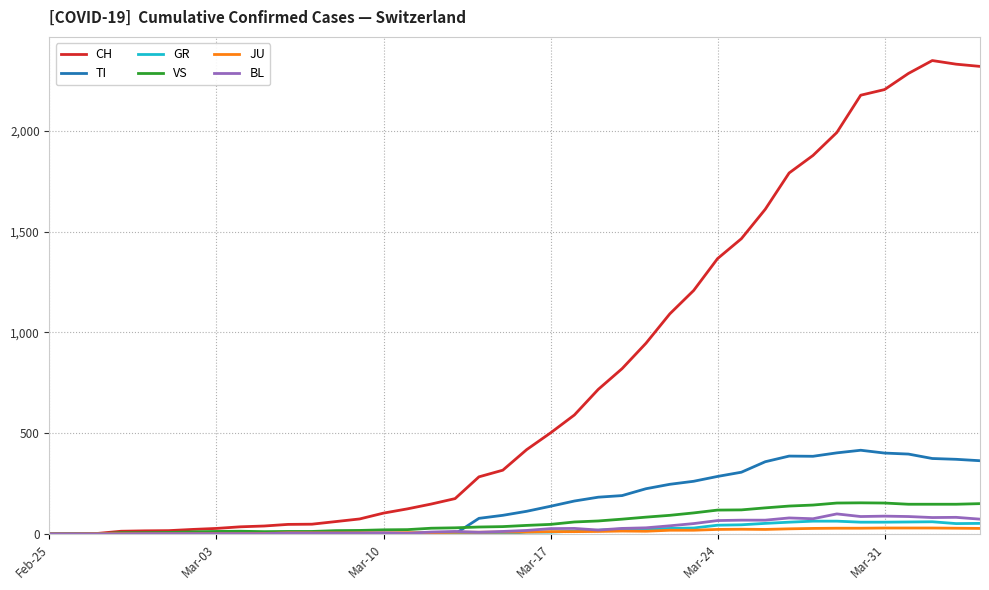

Which series has the widest spread of values?

CH